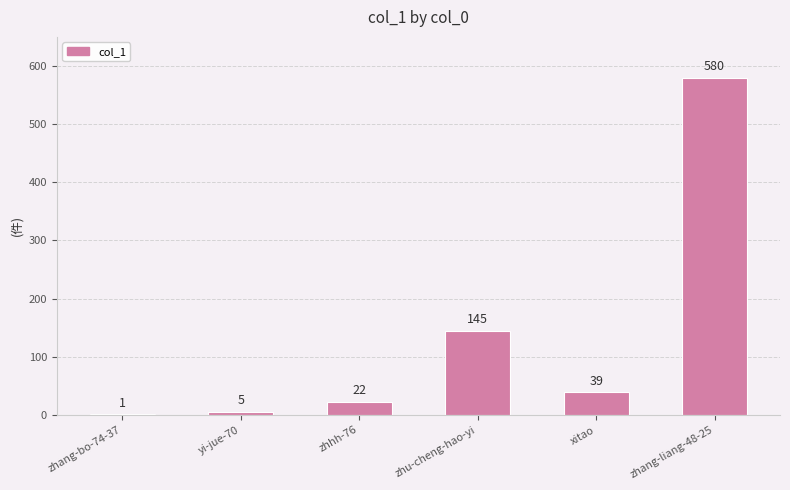

What is the greatest value displayed?

580